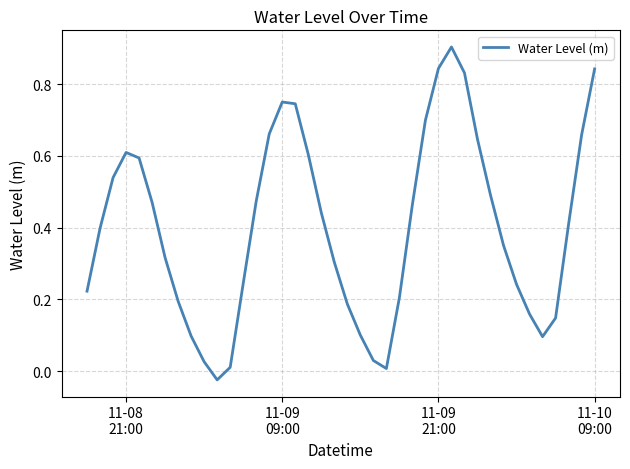

What is the difference between the maximum and minimum values?

0.9